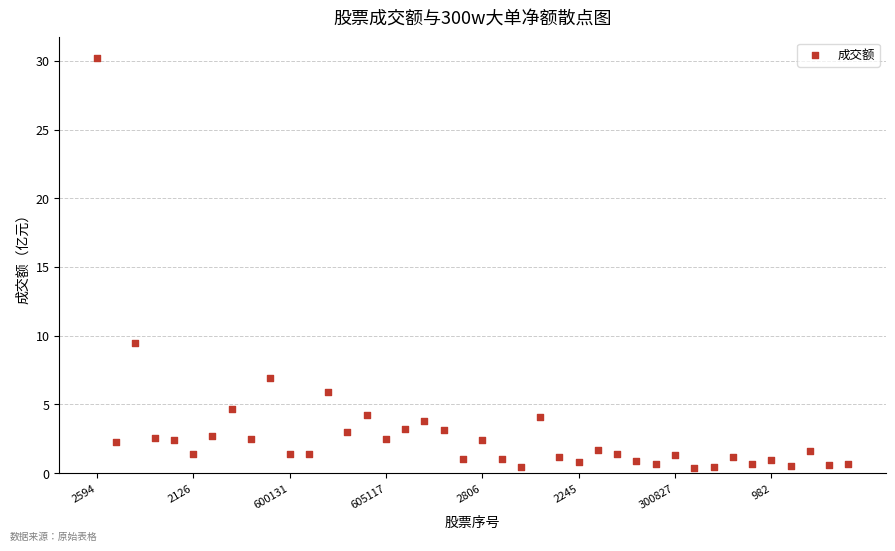

What Y value in the scatter plot is closest to 15?

9.4